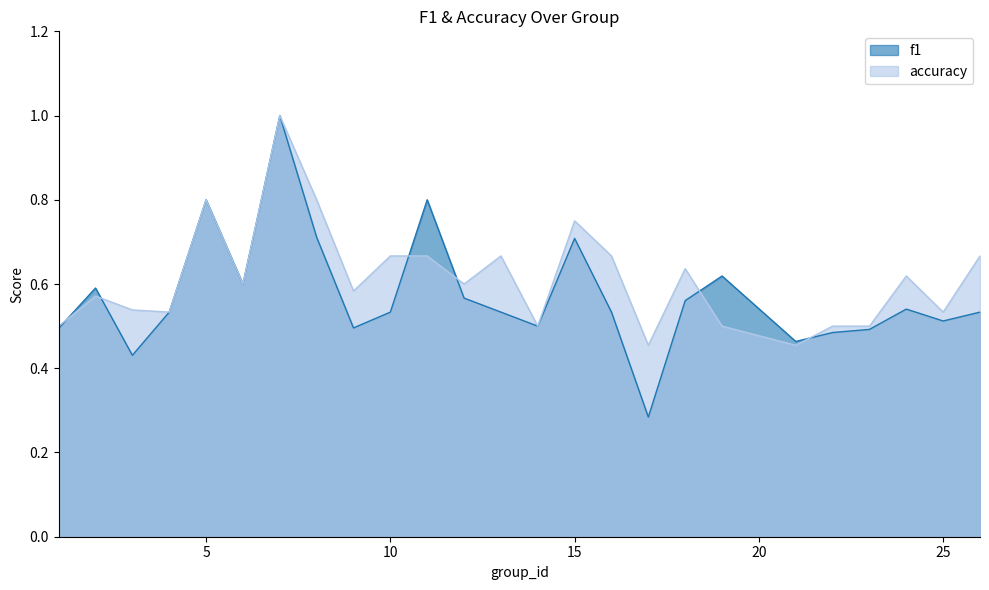

Where is f1 nearest to the value 0?

17